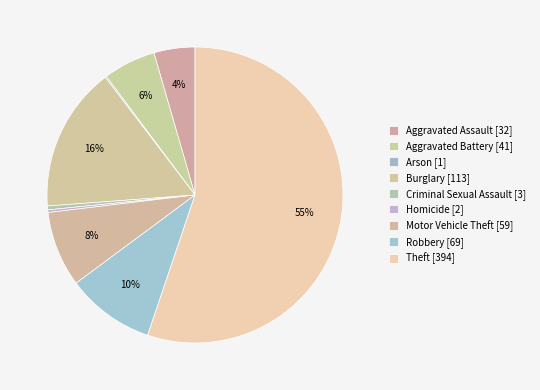

To the nearest percent, what portion does Aggravated Assault represent?

4%